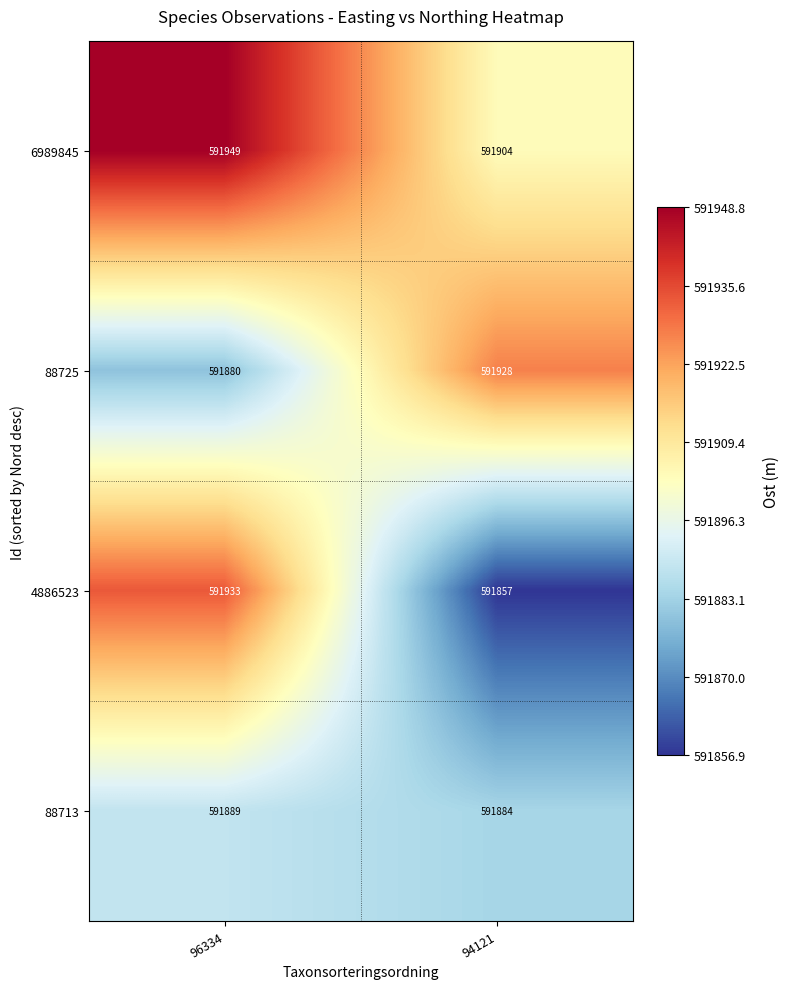

The 6989845 series shows 140263 at 94121. True or false?

False